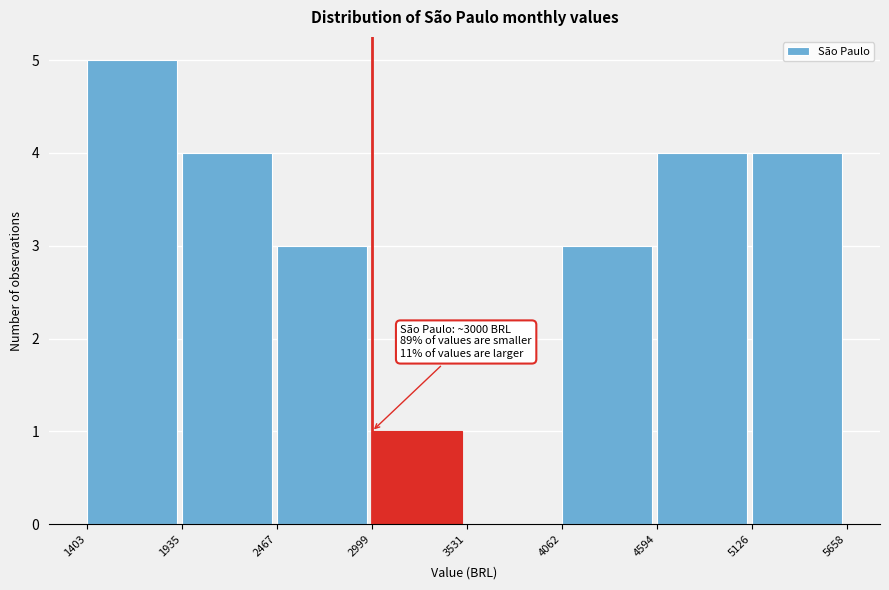

Over which range of the x-axis is the bar tallest?

1403 to 1935